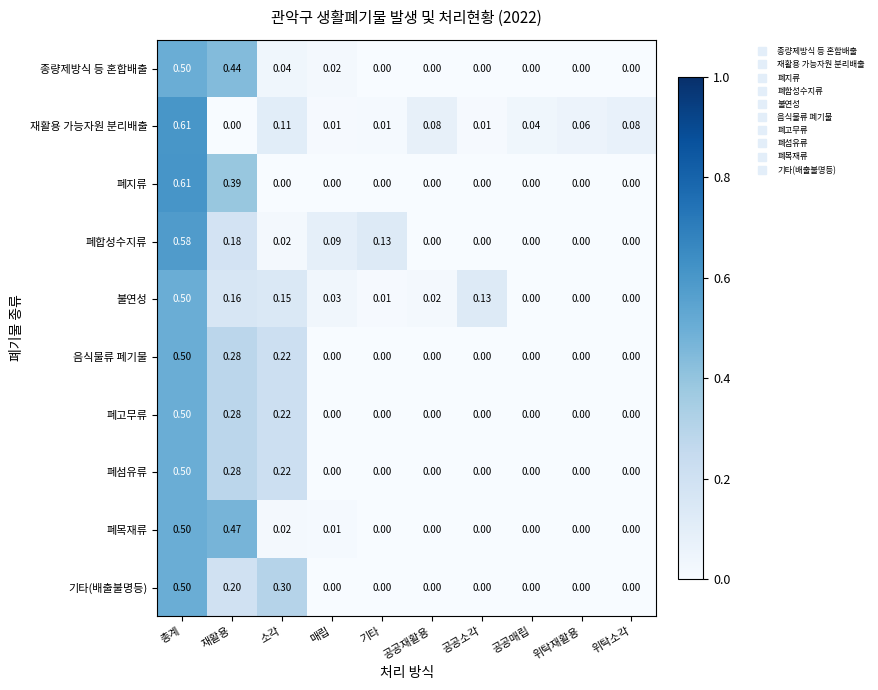

At which category does the chart reach its peak across all series?

총계